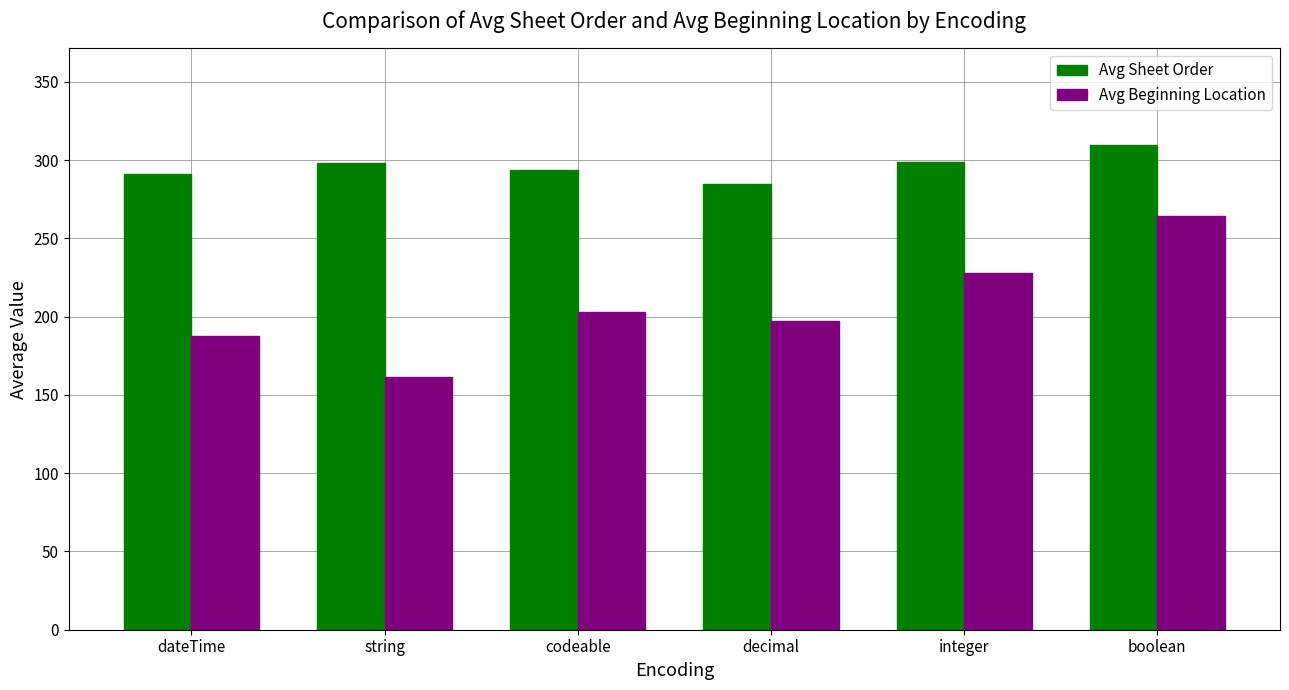

List the series in order of their peak value, lowest first.

Avg Beginning Location, Avg Sheet Order